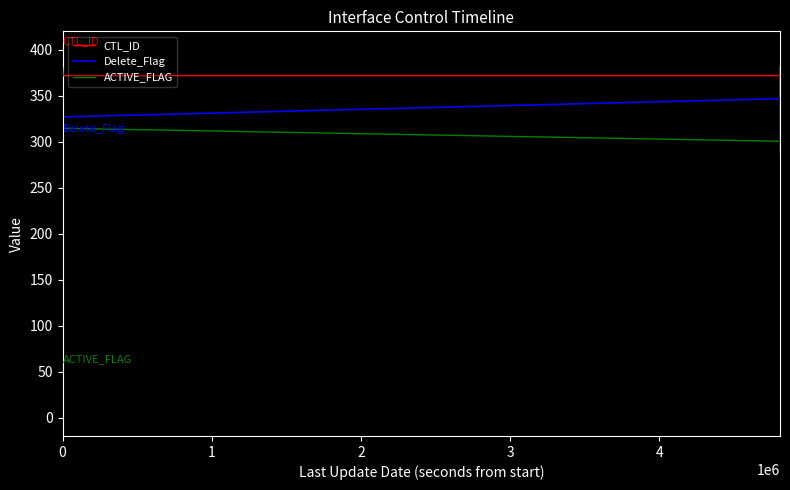

True or false: CTL_ID and Delete_Flag intersect in this chart.

False